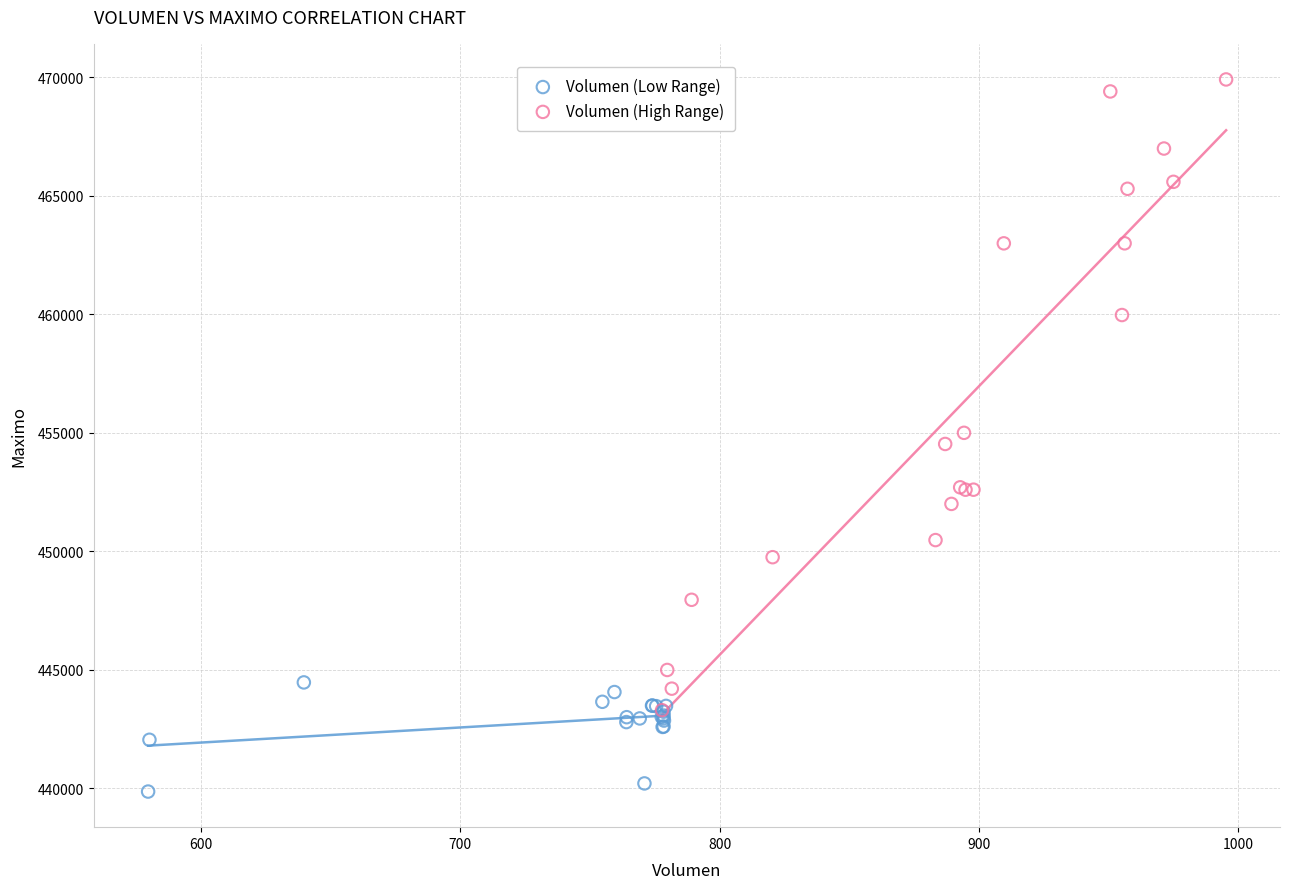

Which series contains the highest Y value?

Volumen (High Range)